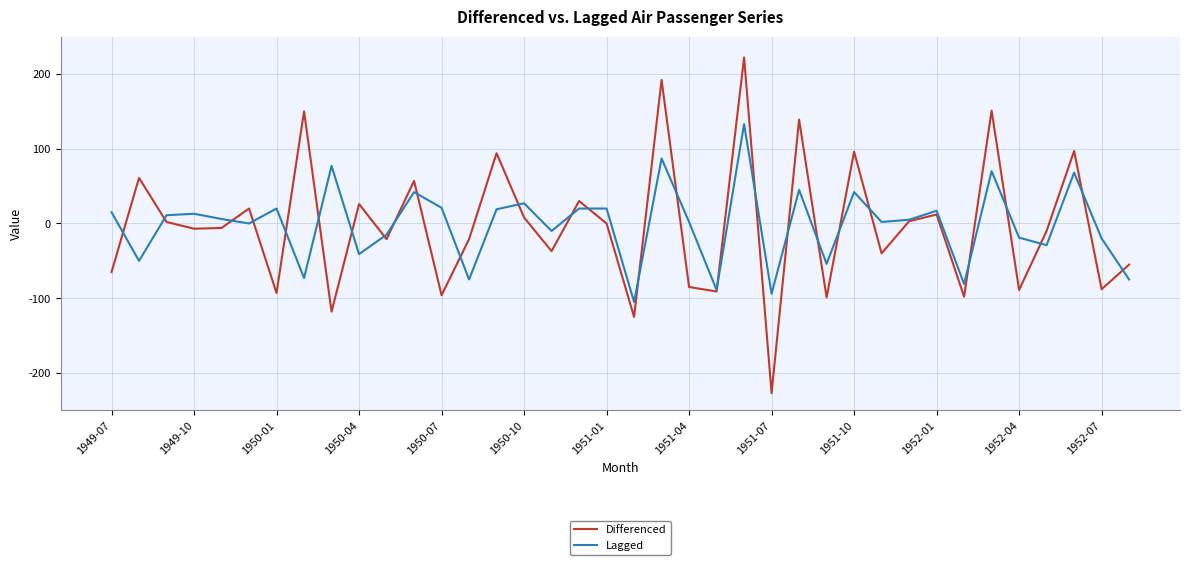

What is the highest value of the Differenced series?

222